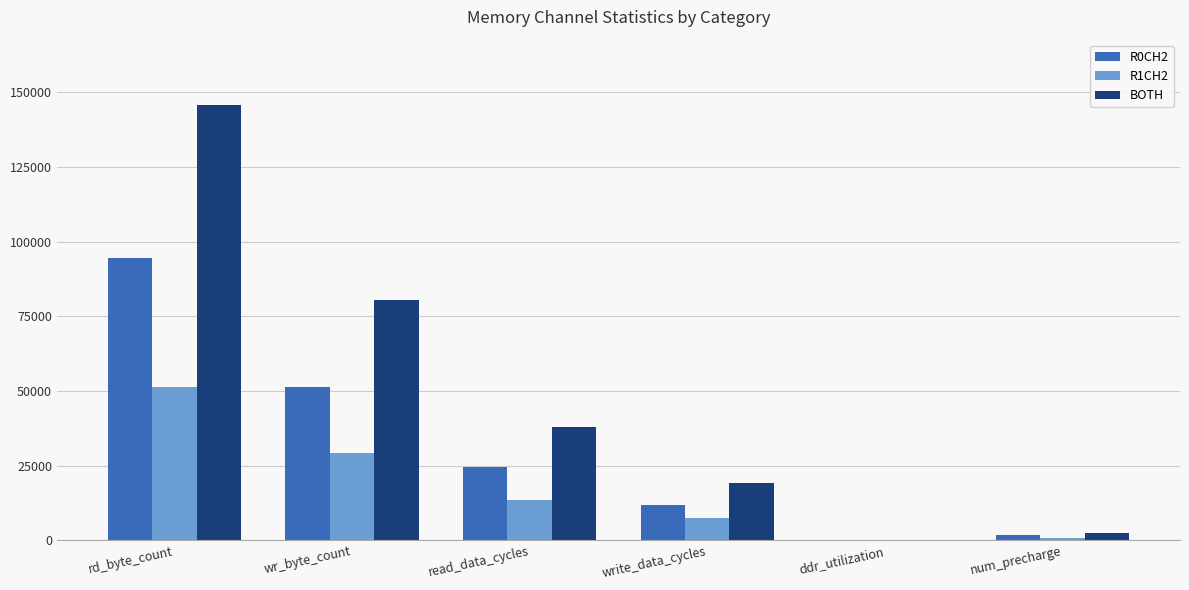

What value does the BOTH series have at read_data_cycles?

38090.0